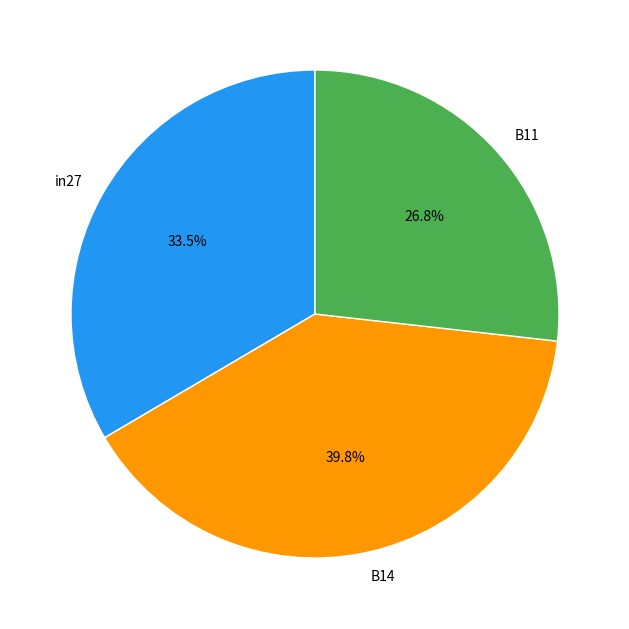

To the nearest percent, what percentage of the pie is B11?

27%